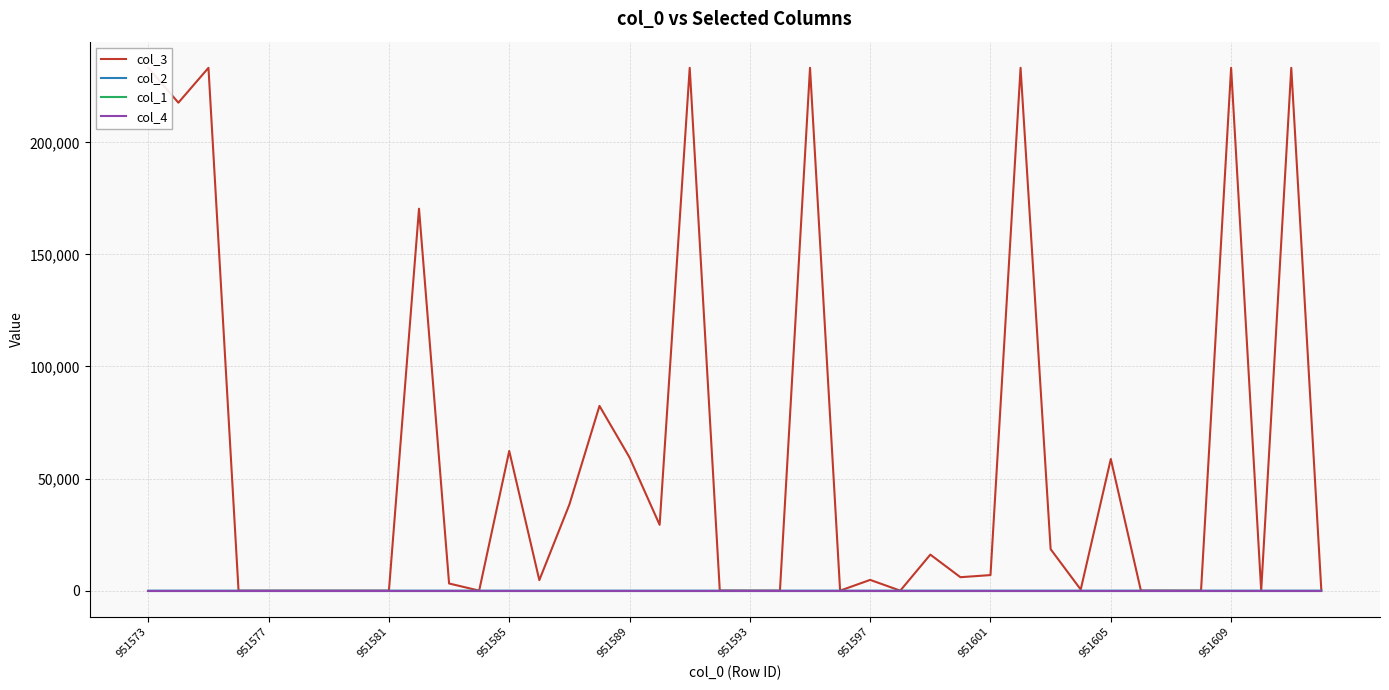

Which series has the largest range (max minus min)?

col_3